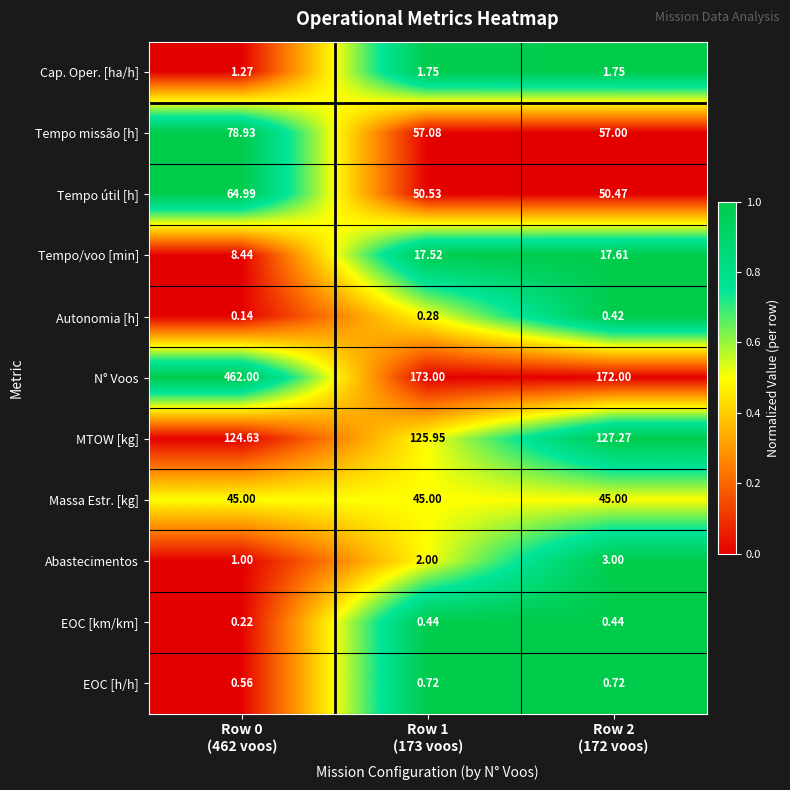

Which category has the highest value across all series?

Row 0
(462 voos)